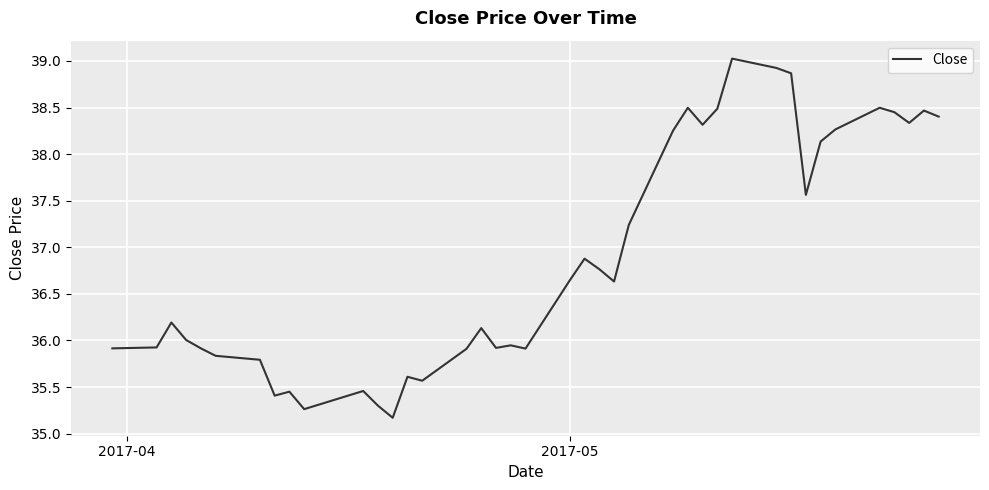

Is this an area chart (filled region under the line)?

No